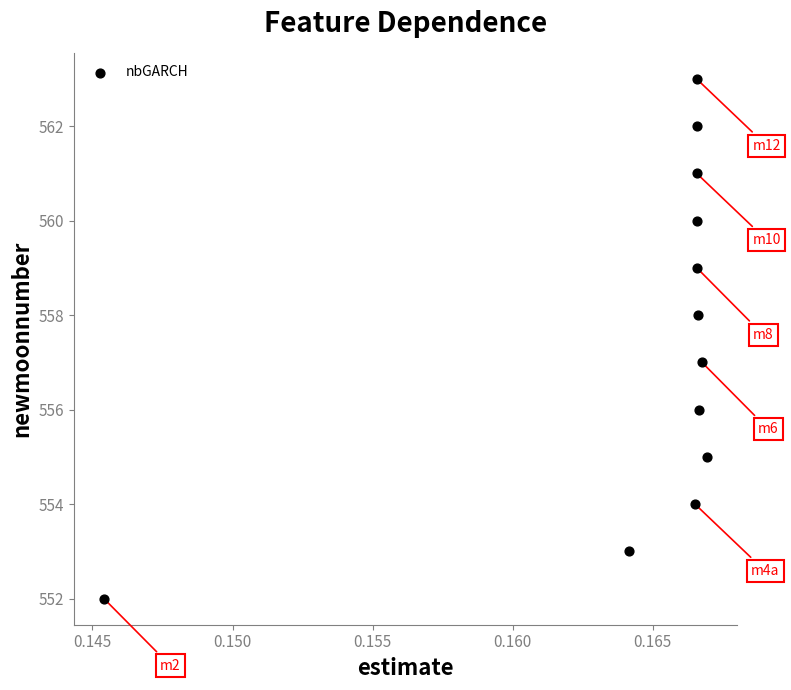

What is the average Y value?

558